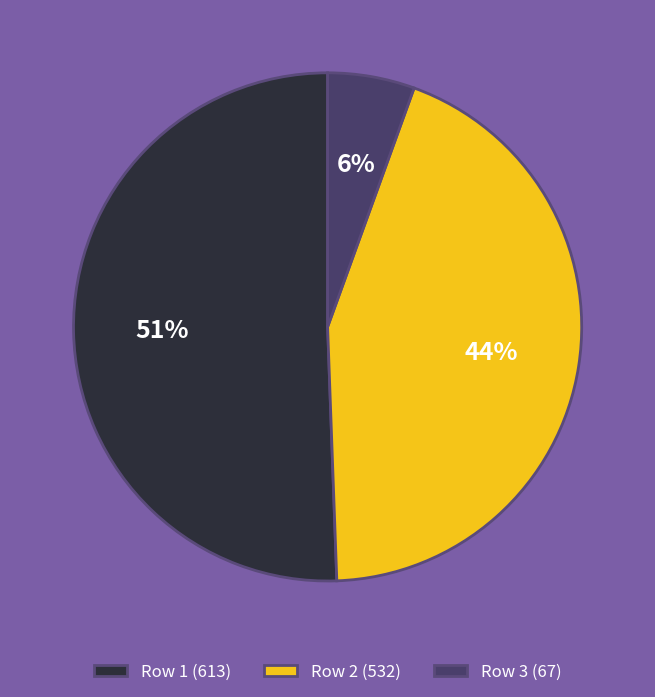

To the nearest percent, what is the average slice percentage?

33%